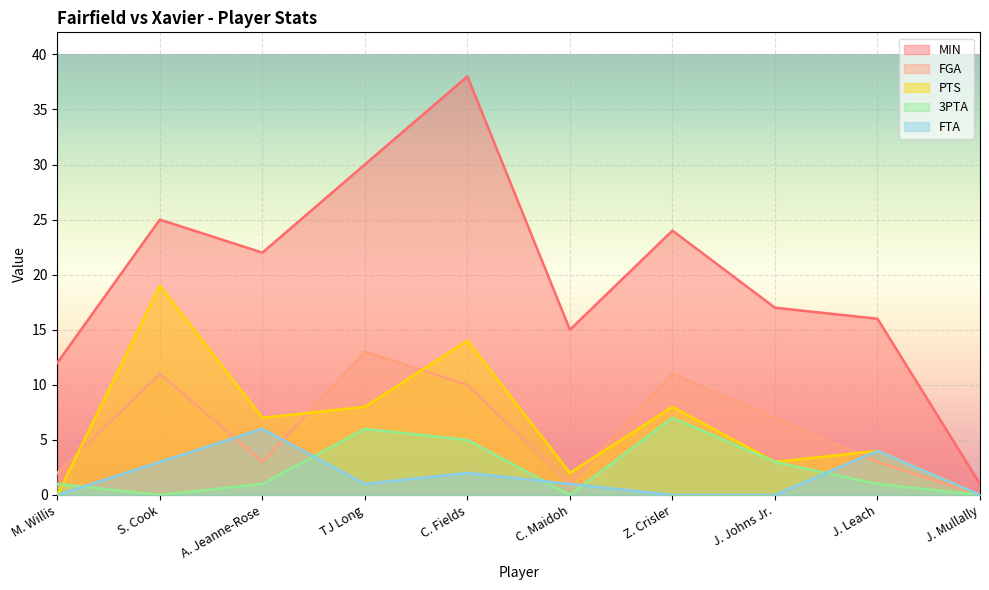

What is the total value across all series at TJ Long?

58